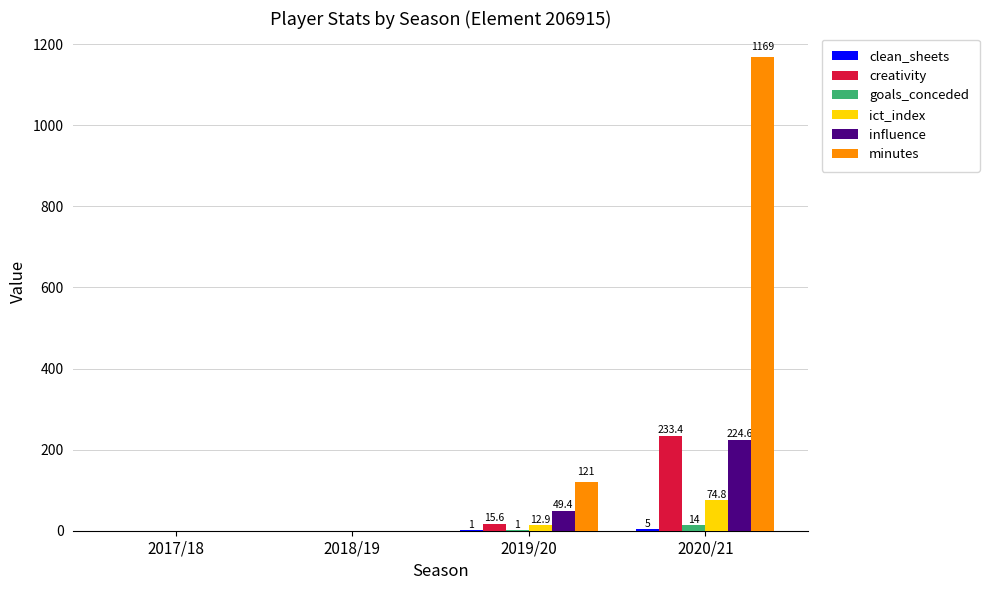

What is the greatest value displayed?

1169.0